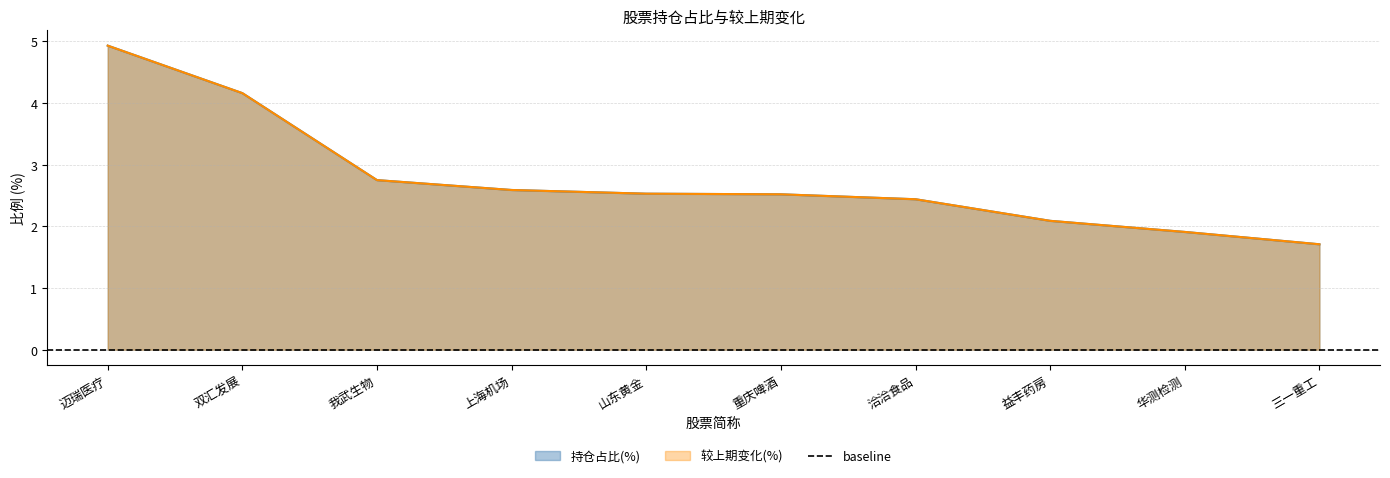

What is the smallest value displayed?

1.7